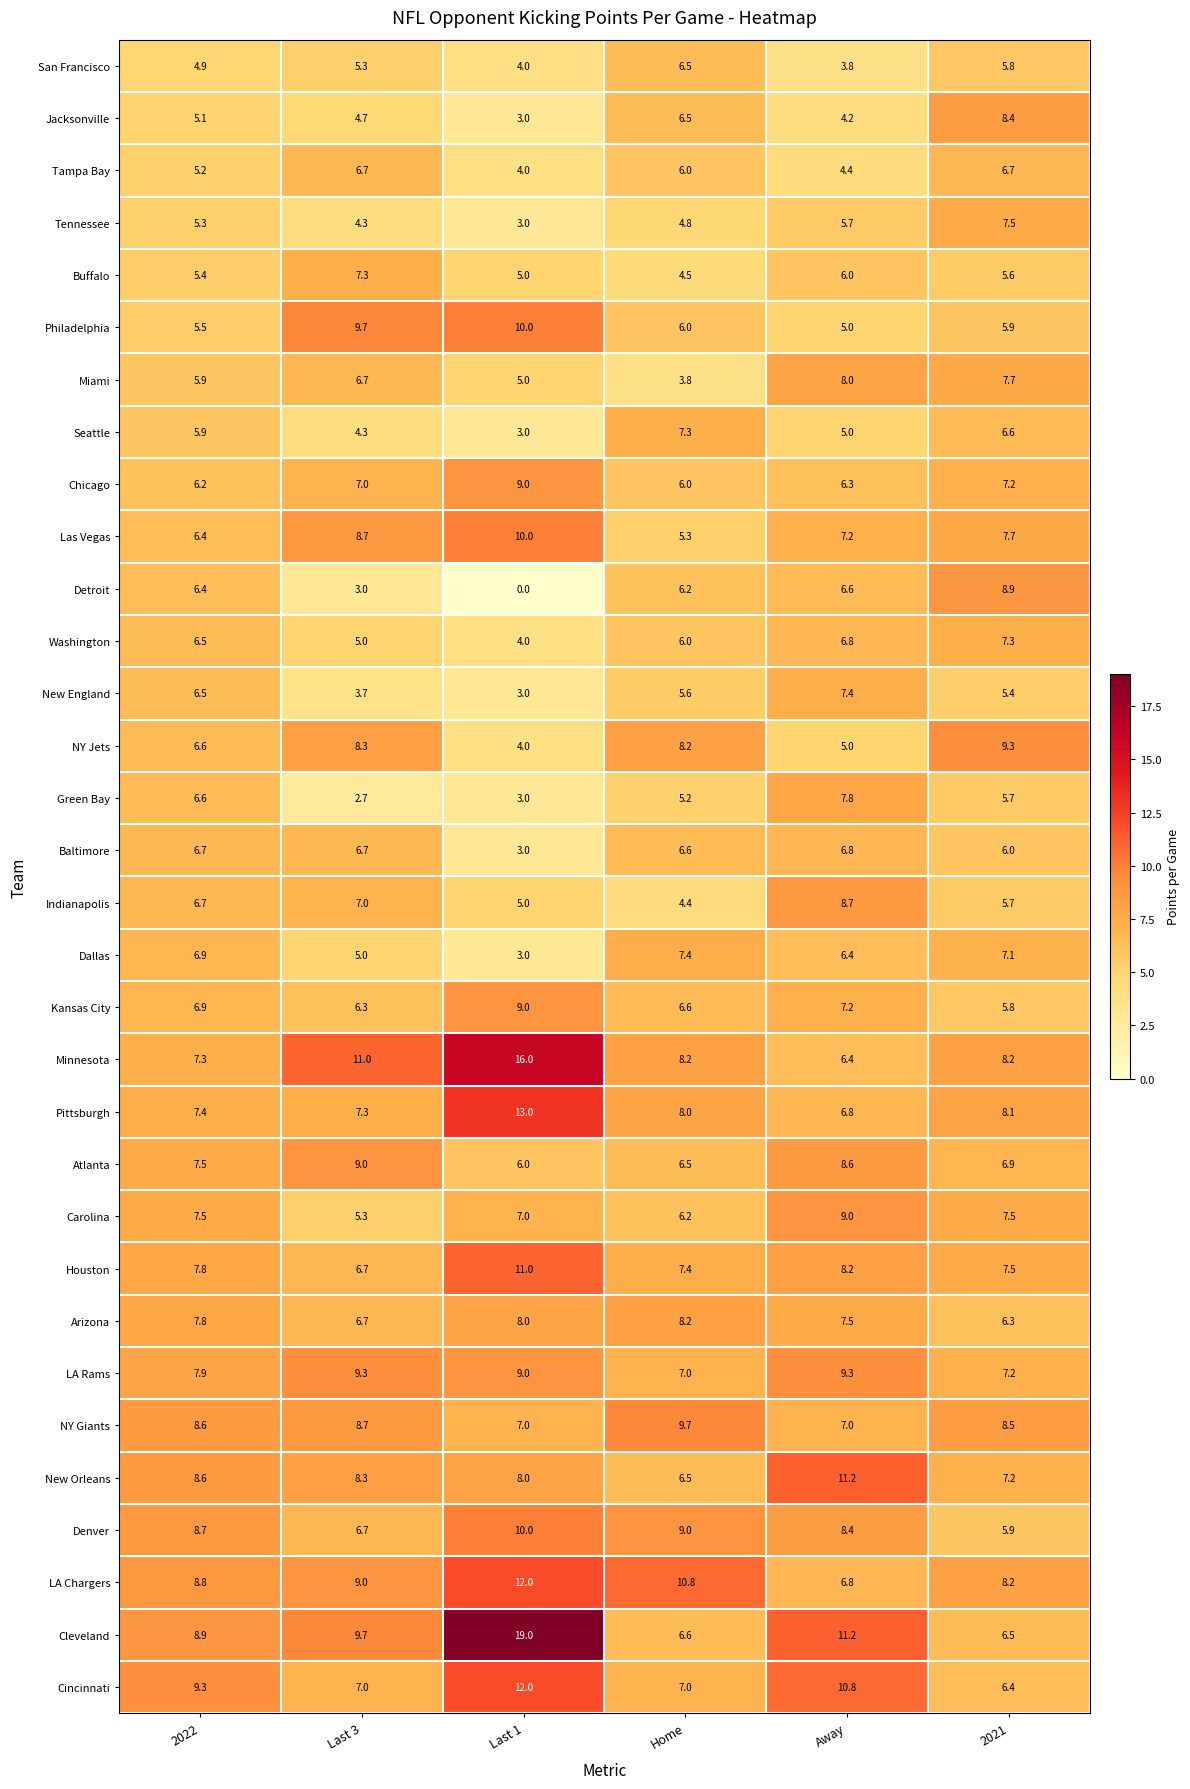

What is the spread (max minus min) of values at 2021?

3.9